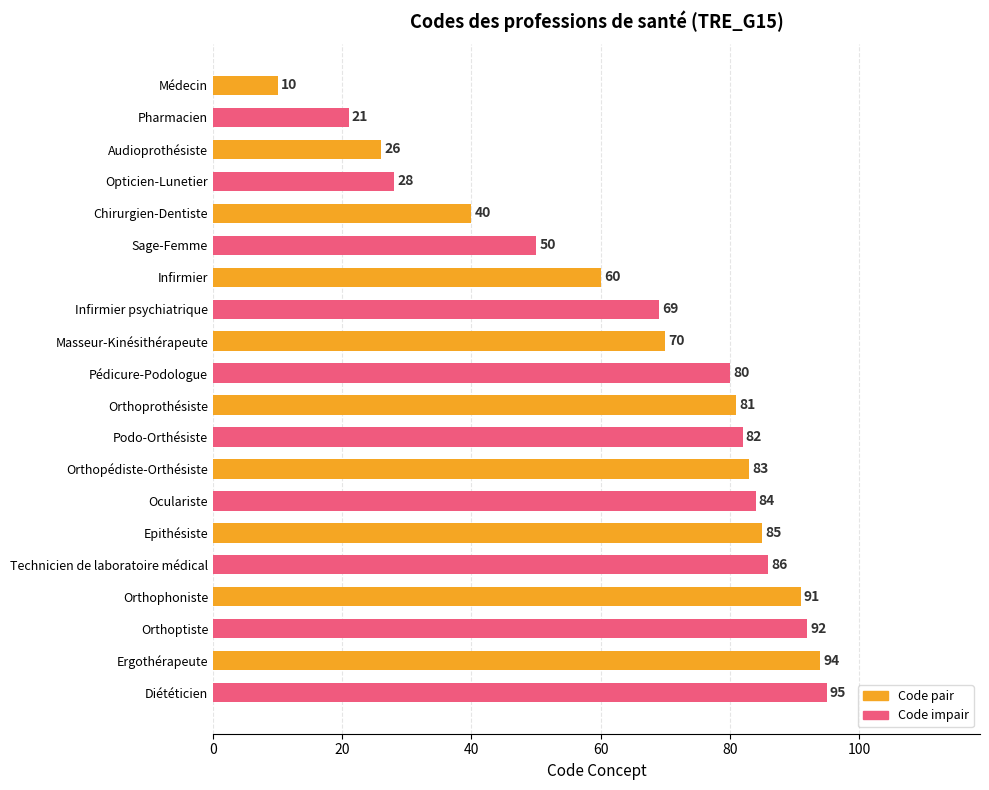

Count the number of data series in this chart.

2